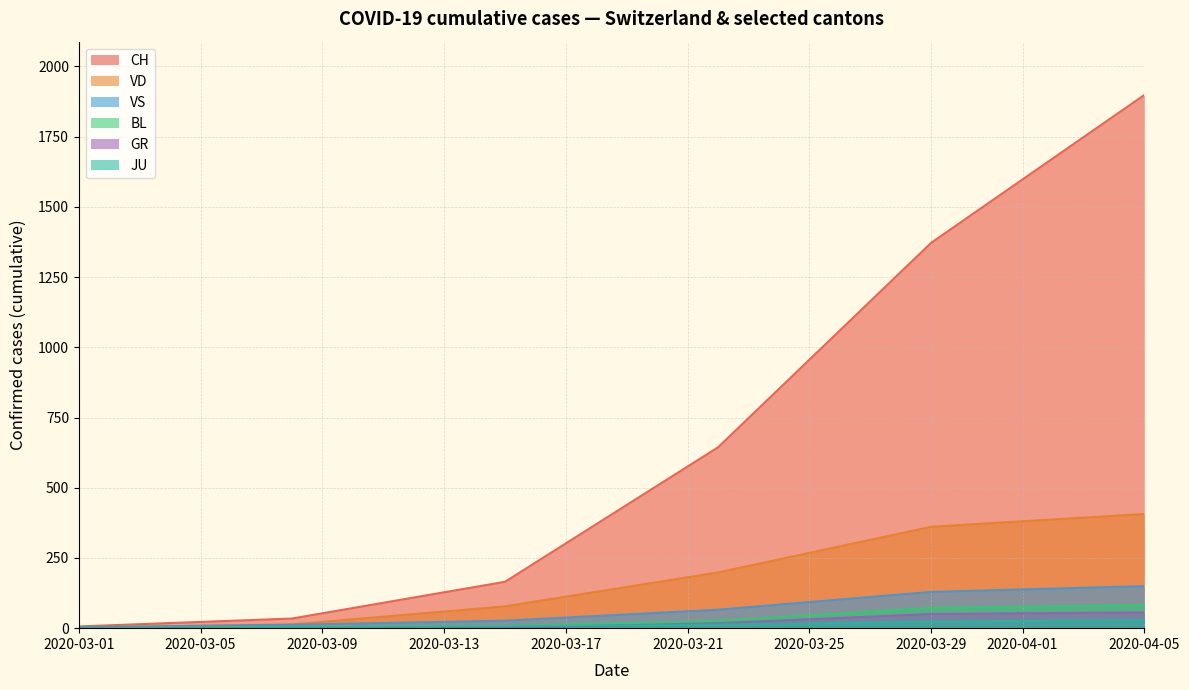

How many lines are shown in the chart?

6